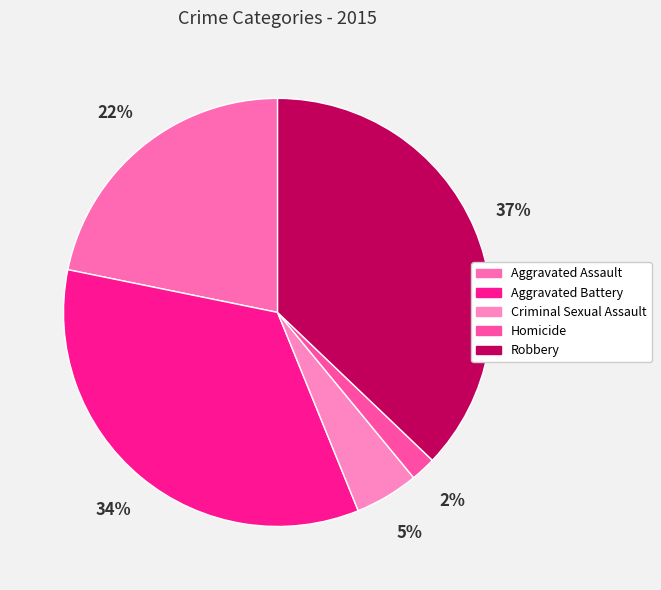

To the nearest percent, what is the difference between the largest and smallest slice percentages?

35%